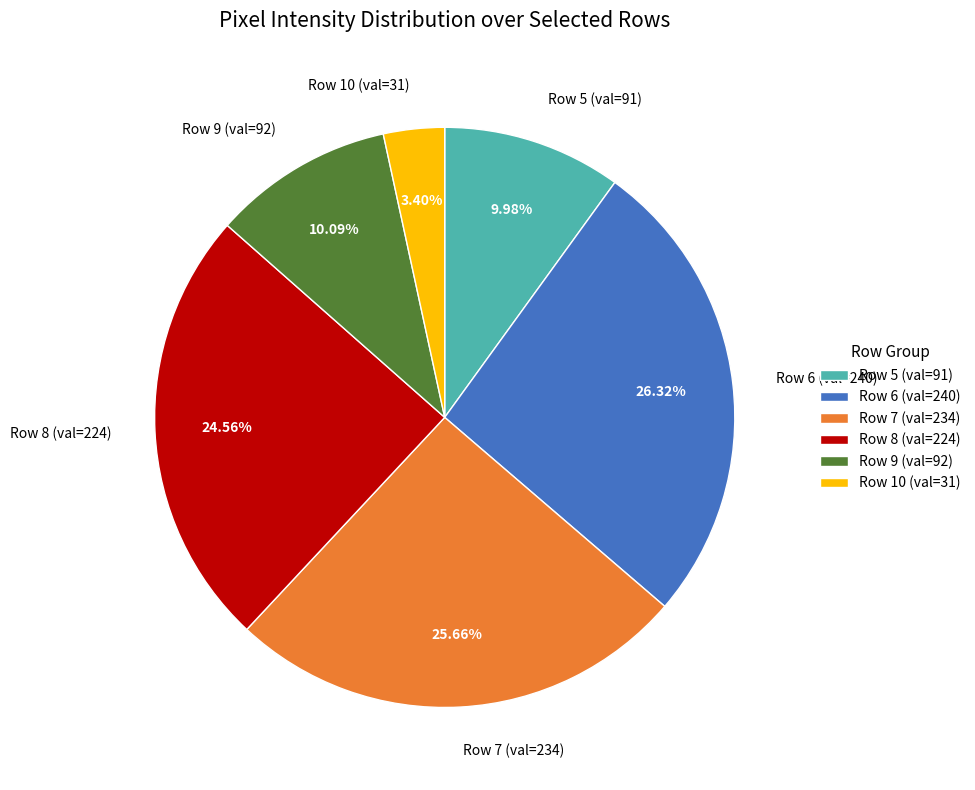

Is there a majority slice in this chart?

No